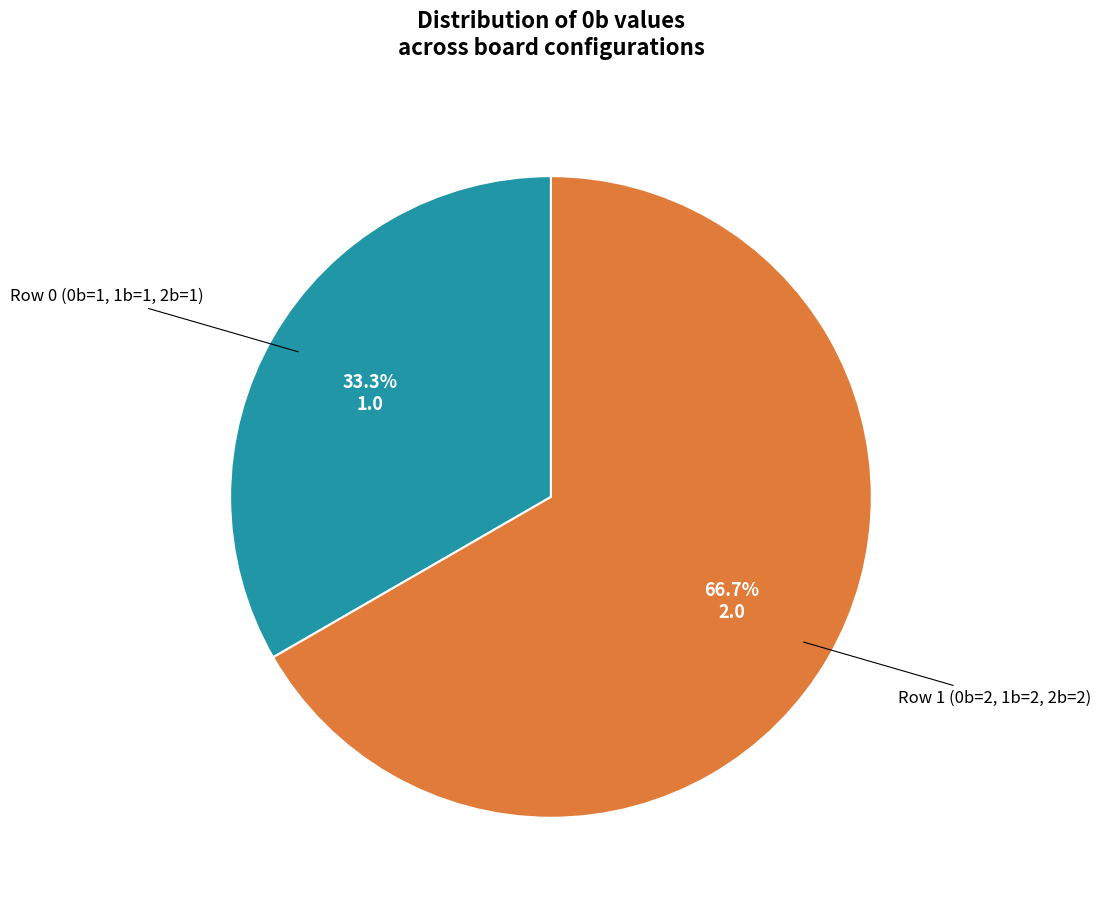

Combined, what portion of the pie is Row 0 (0b=1, 1b=1, 2b=1) and Row 1 (0b=2, 1b=2, 2b=2)?

100.0%